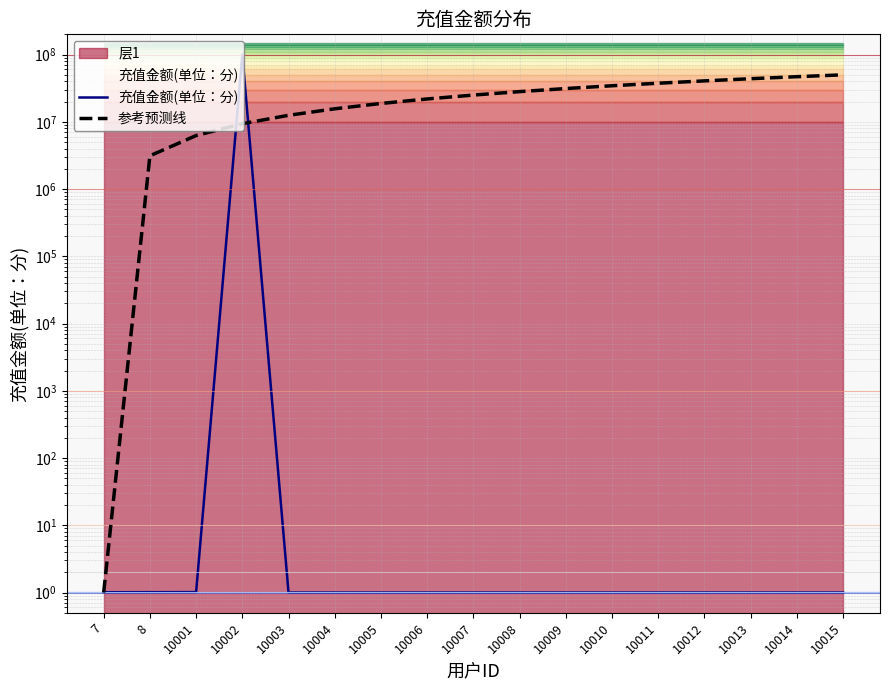

Between 7 and 10010, which is larger?

7